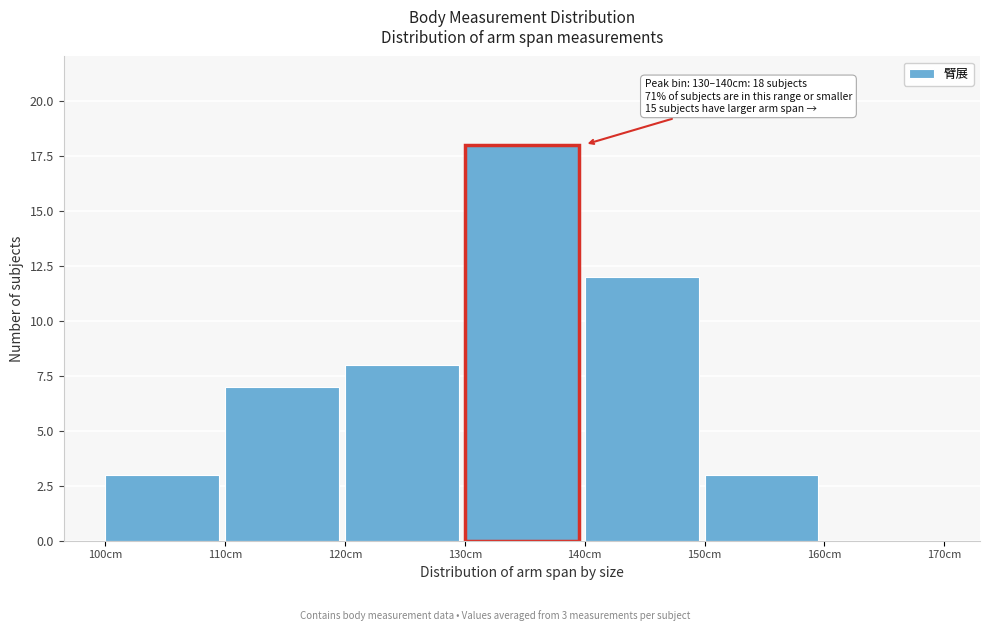

Over which range of the x-axis is the bar tallest?

130 to 140